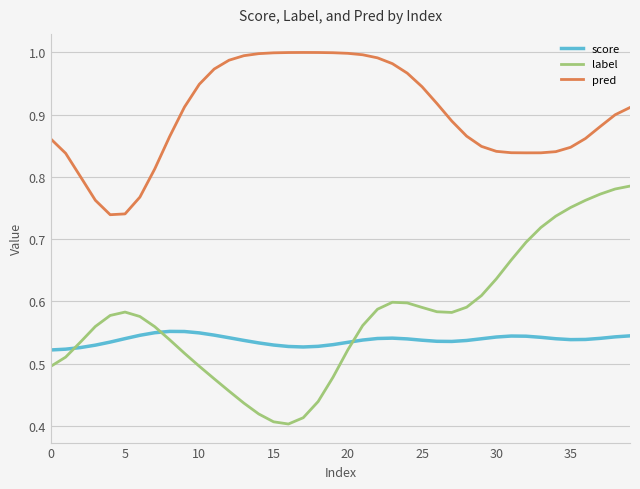

How many interior local valleys does the label series have?

2